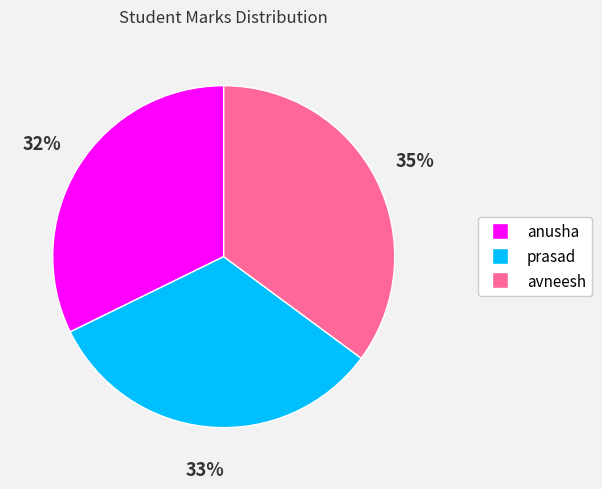

To the nearest percent, what is the difference between the largest and smallest slice percentages?

3%